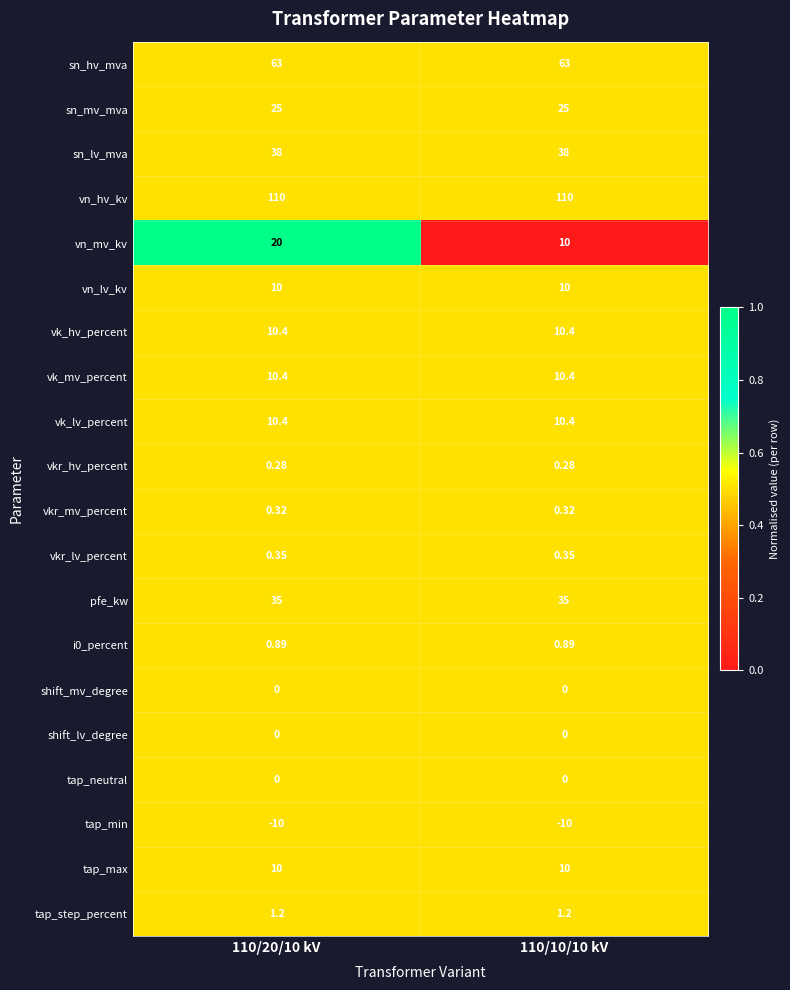

Which series has the widest spread of values?

vn_mv_kv